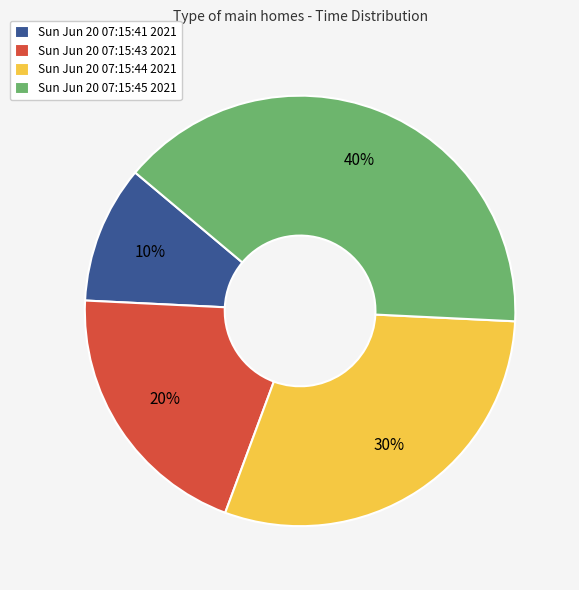

To the nearest percent, what is the average slice percentage?

25%